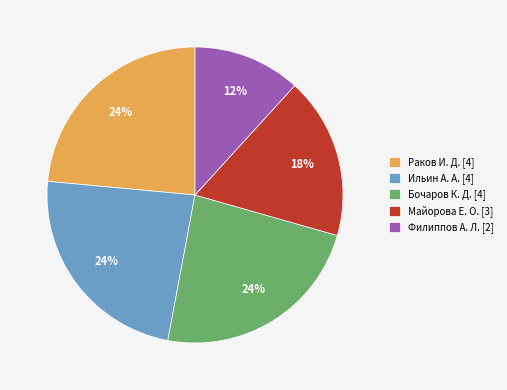

Is it true that Филиппов А. Л. is 12% of the pie?

True